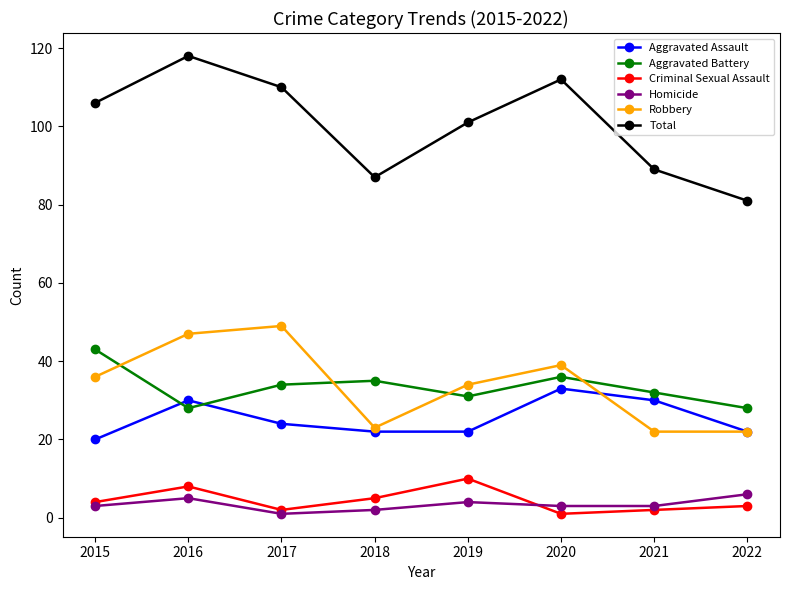

True or false: Criminal Sexual Assault and Robbery intersect in this chart.

False